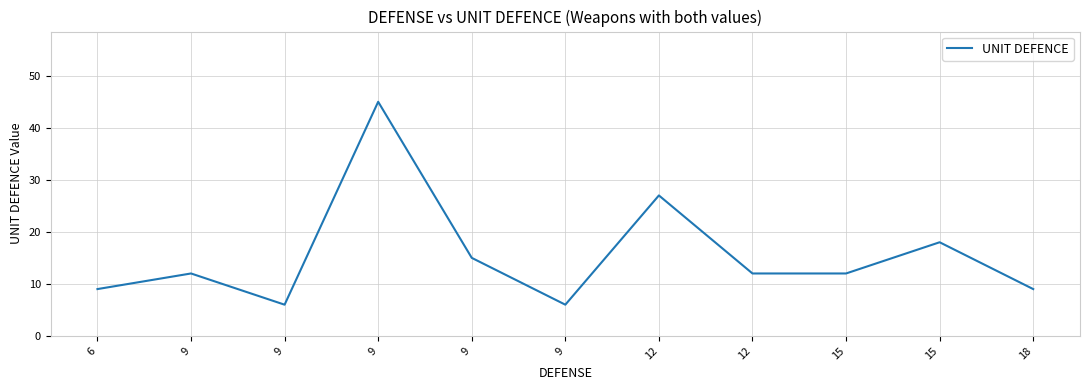

How many points are higher than both their immediate neighbors (excluding endpoints)?

4